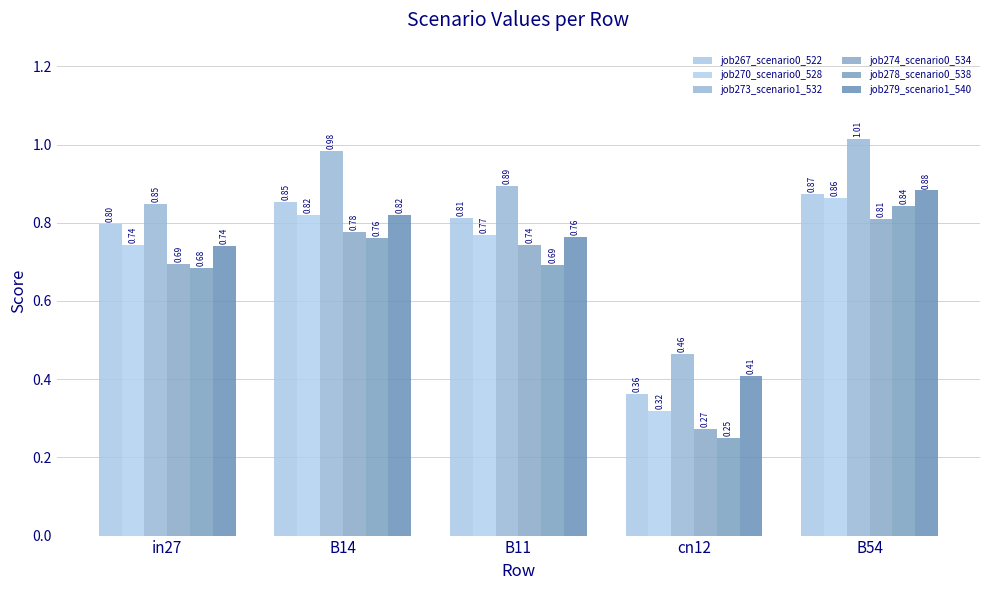

What is the difference between the maximum and minimum values in the job273_scenario1_532 series?

0.6